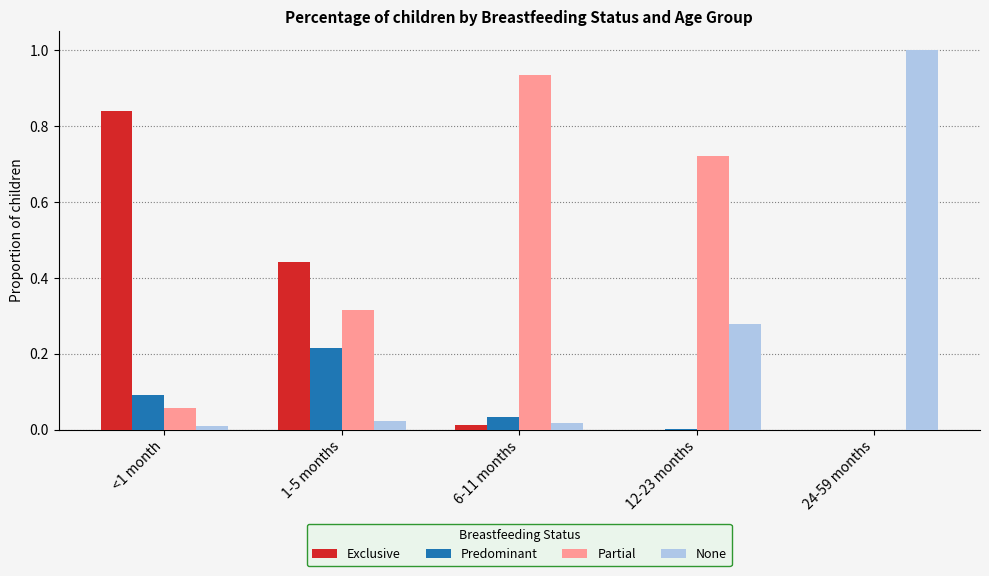

Which label corresponds to the largest value in the chart?

24-59 months